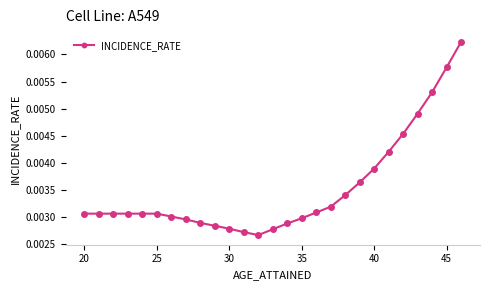

How many values are between 0 and 1?

27